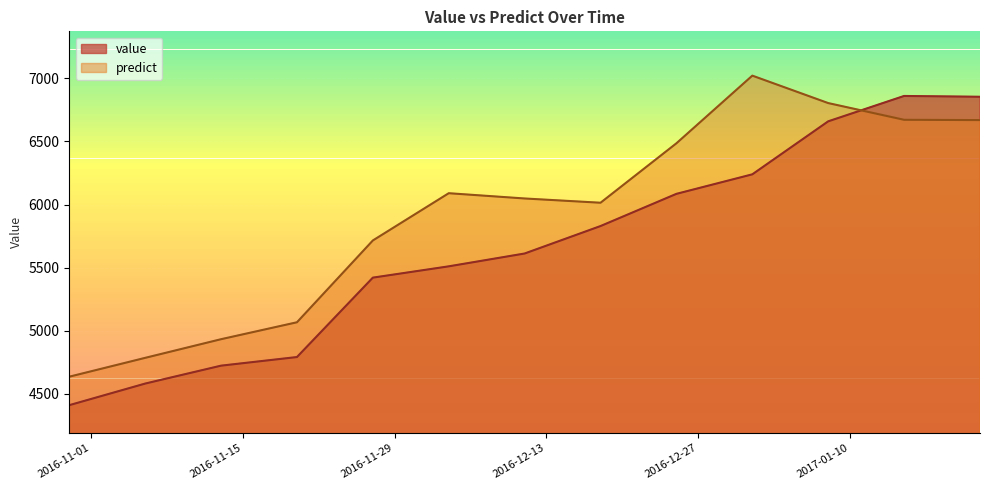

What is the difference between the highest and lowest values at 2016-11-06?

203.8